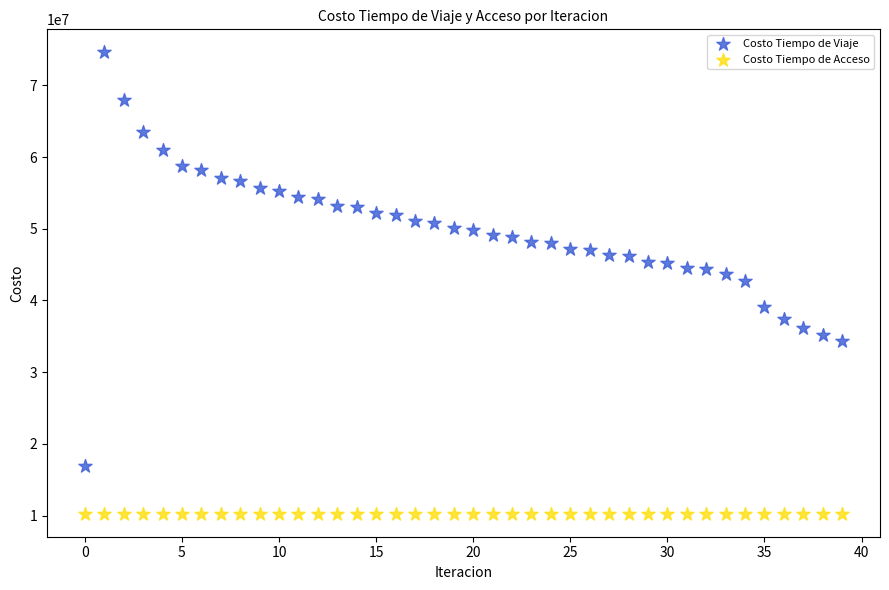

Which series reaches the maximum Y coordinate?

Costo Tiempo de Viaje